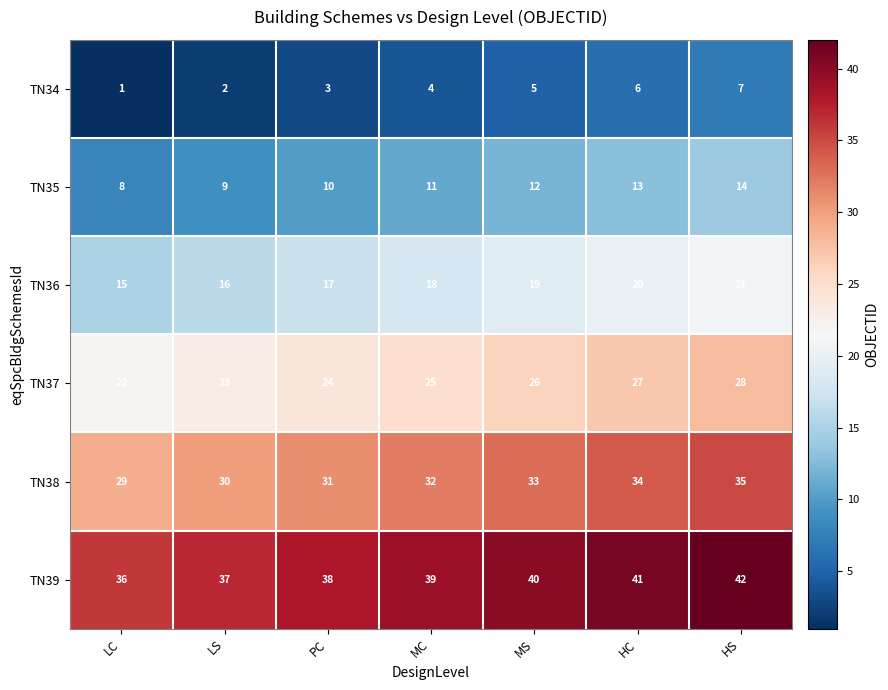

Which series has the largest total across all categories?

TN39